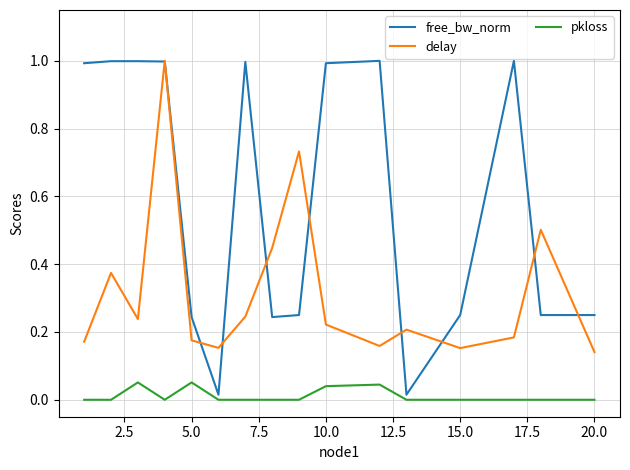

Which series has the largest range (max minus min)?

free_bw_norm